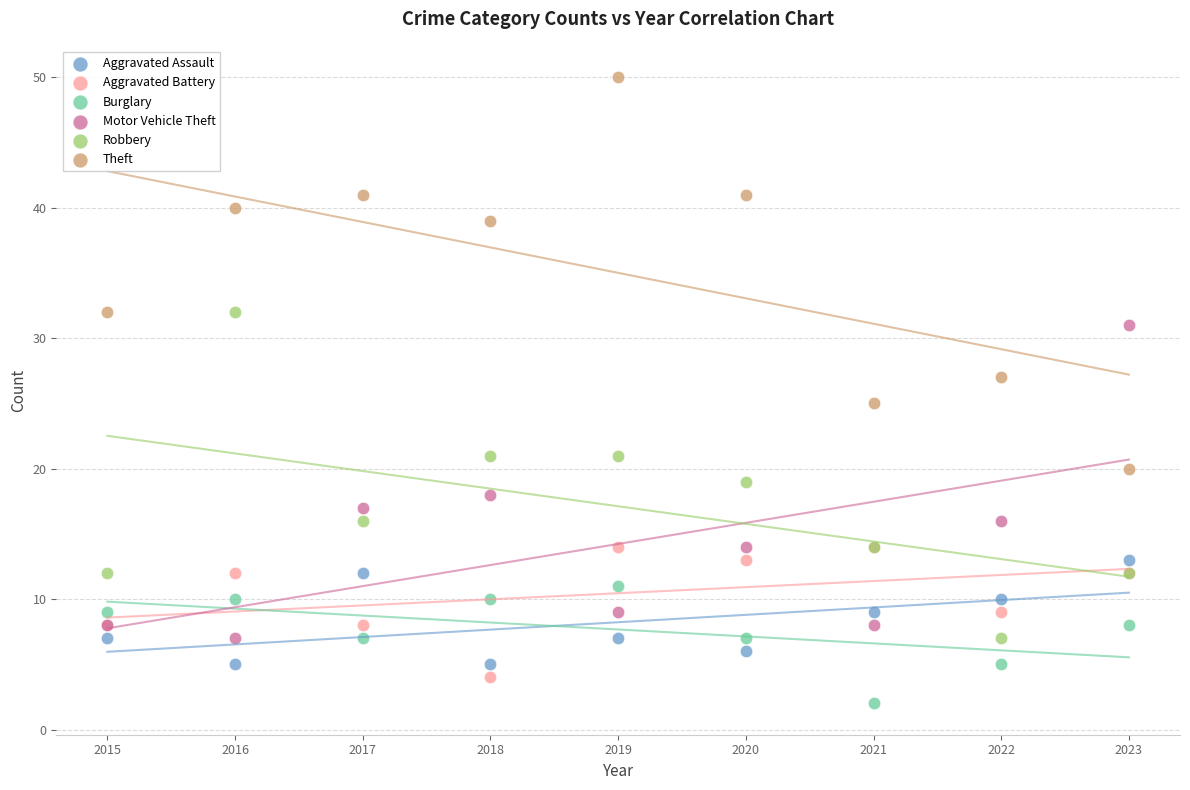

What is the X range (max minus min) for the scatter plot?

8